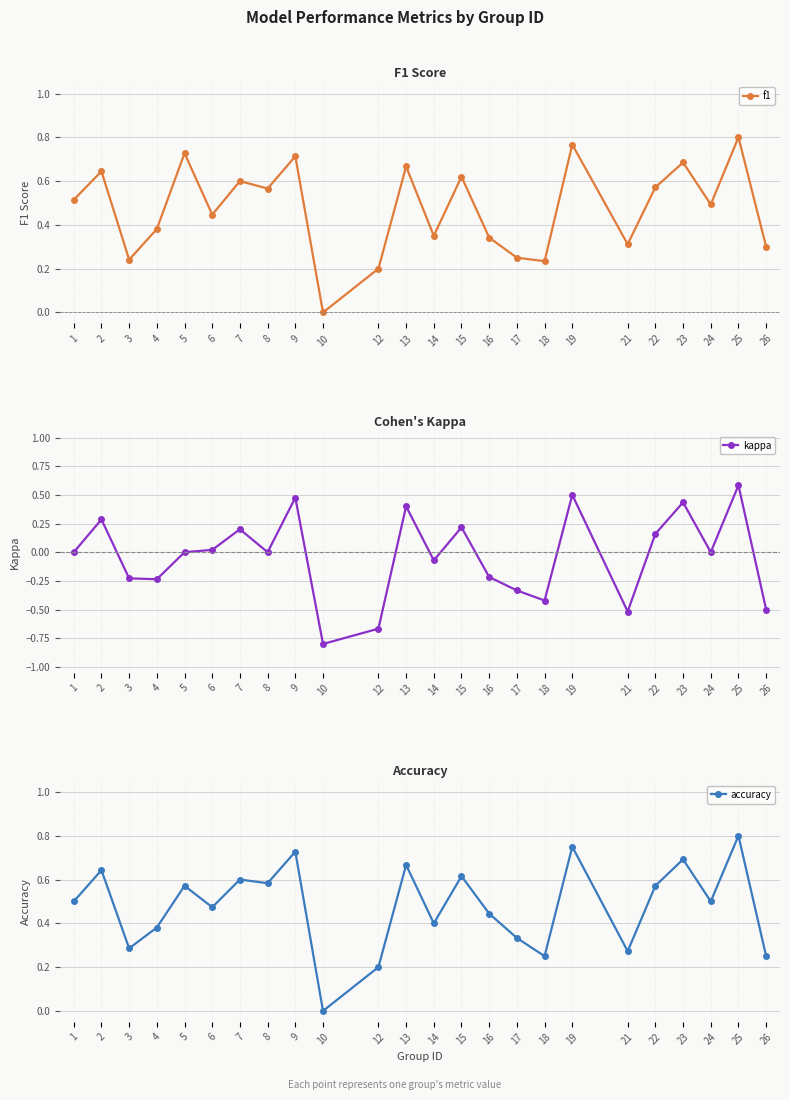

What is the maximum value shown in the chart?

0.8